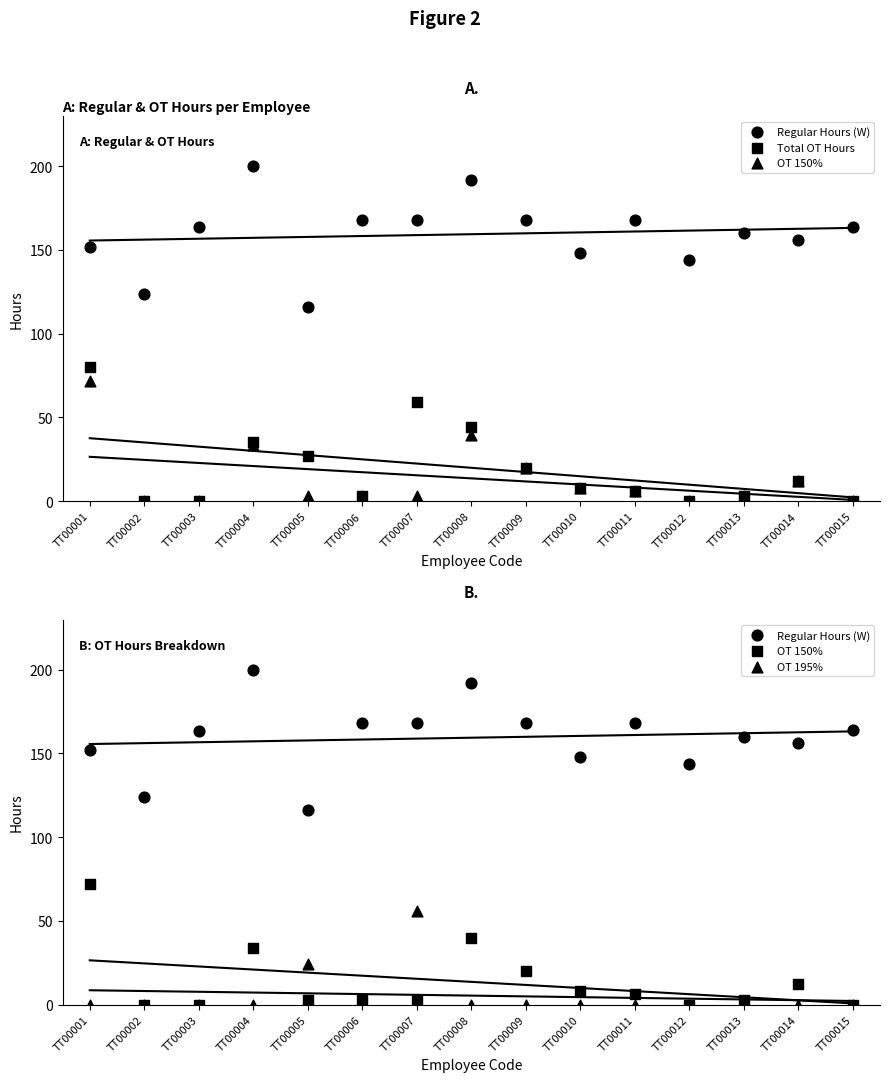

Which series contains the lowest Y value?

Total OT Hours